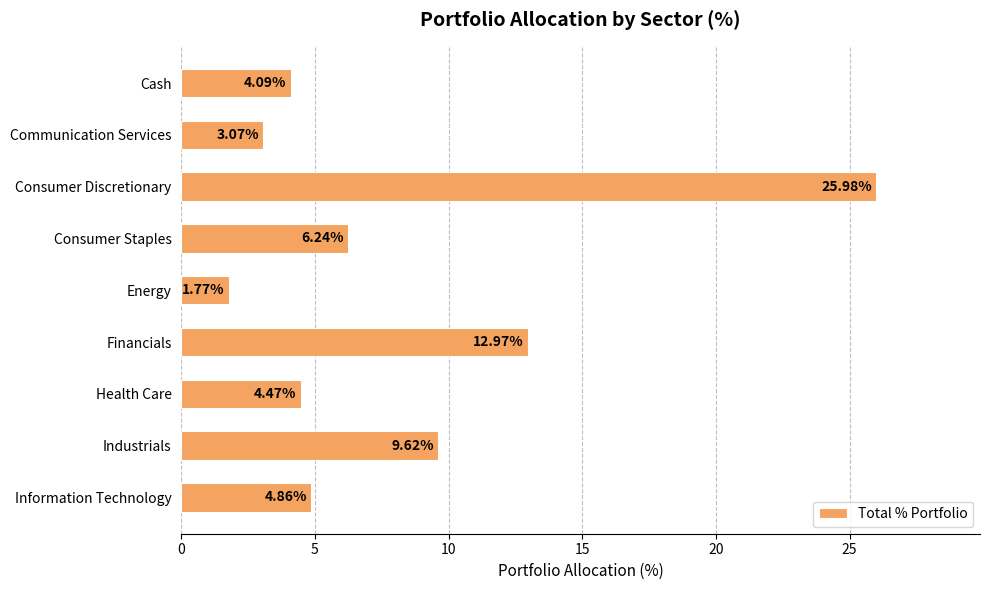

How many data points are less than 4?

2